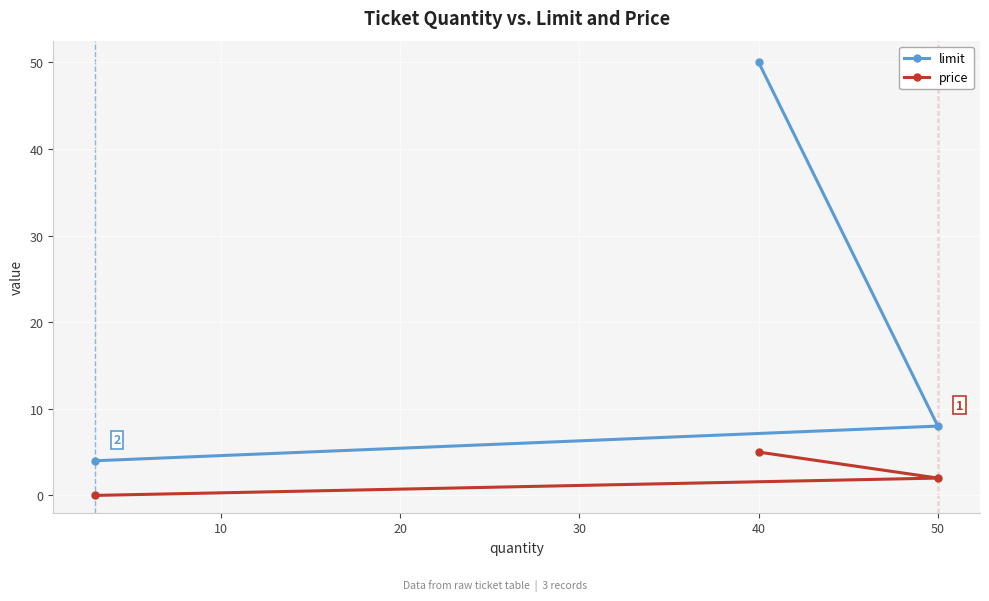

What is the total value across all series at 50?

10